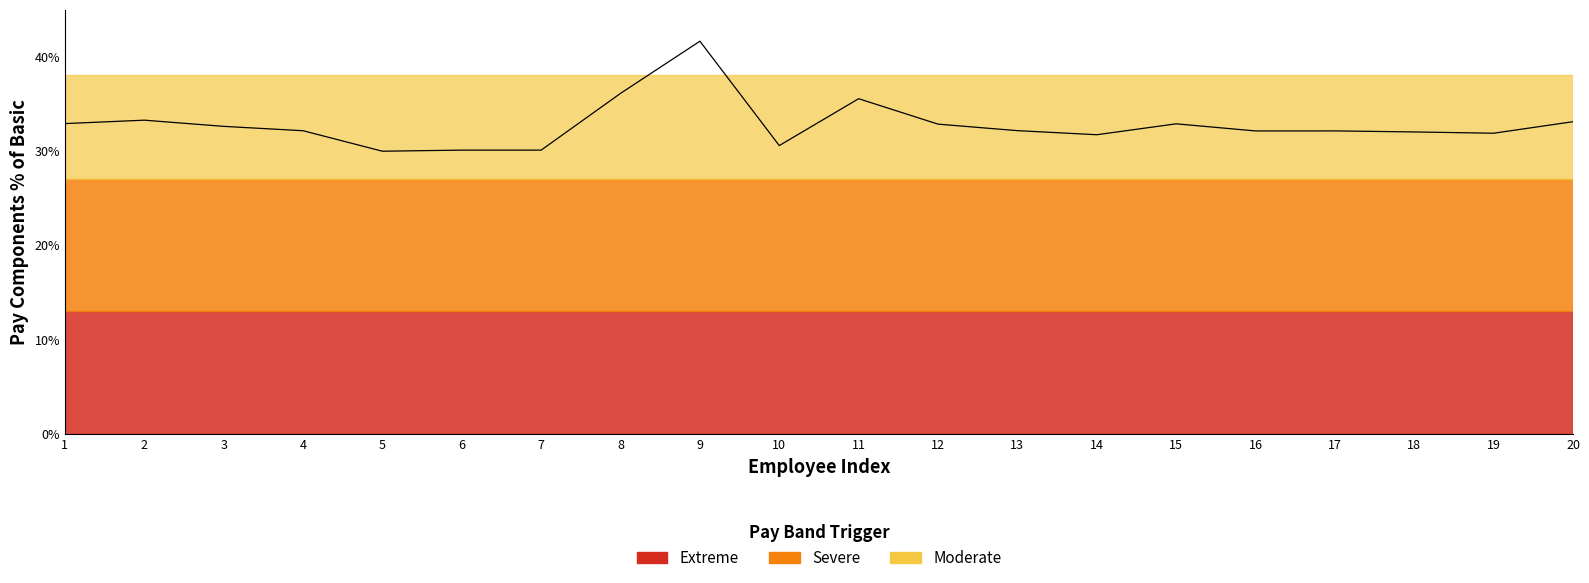

The value at 1 is 16.4. True or false?

False